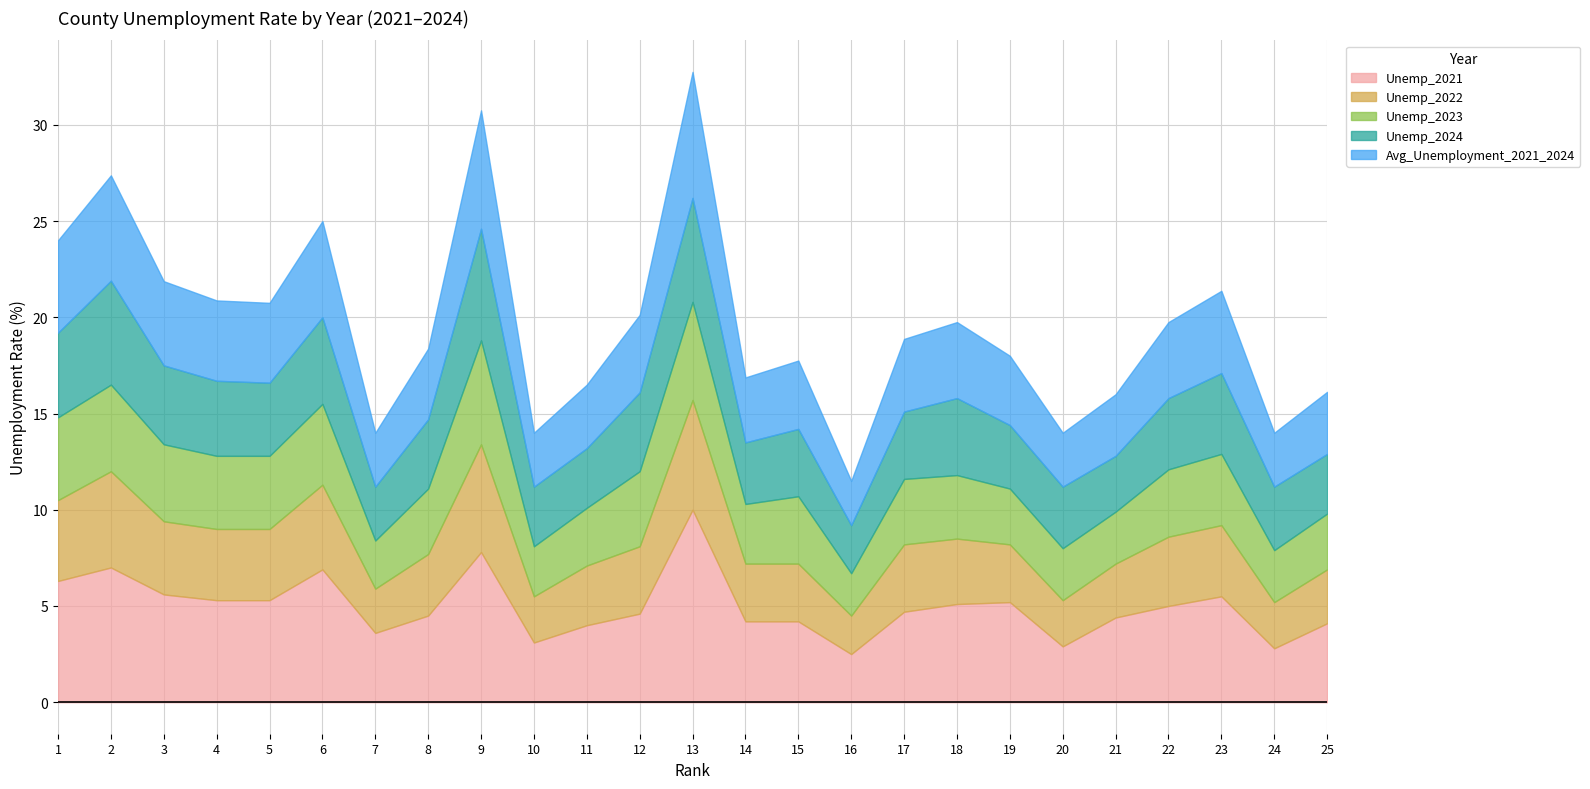

What is the value of the Unemp_2022 point at the 23rd from the left?

3.7